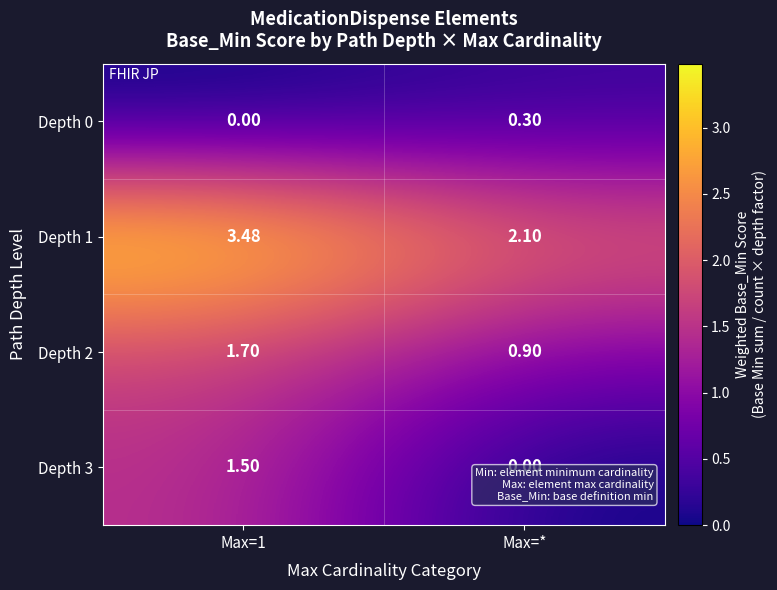

Is the value of Depth 2 at Max=1 greater than the value of Depth 0 at Max=*?

Yes